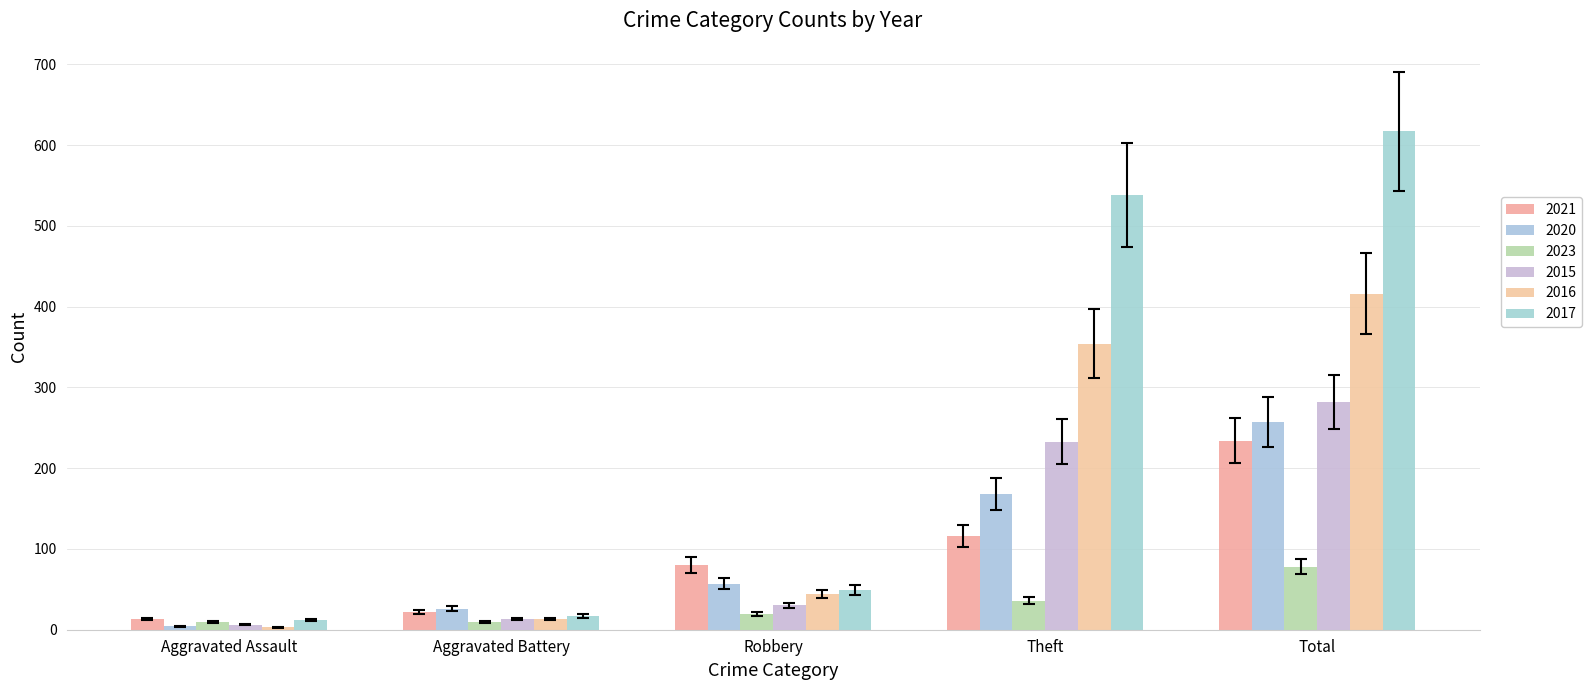

What is the minimum value for 2017?

12